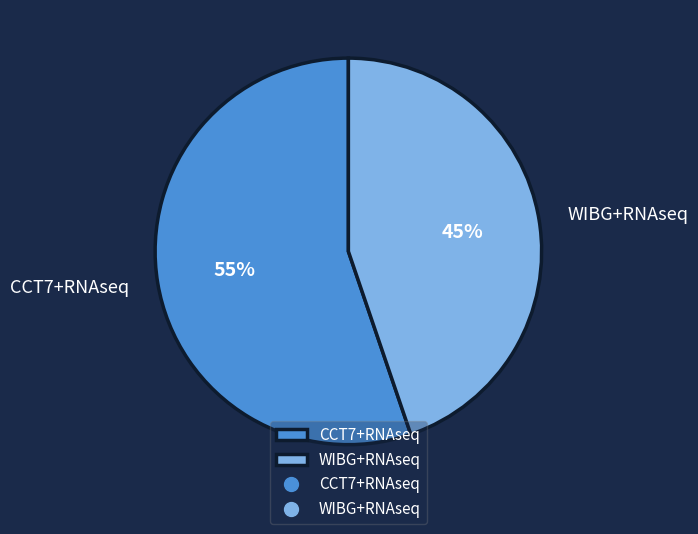

Do WIBG+RNAseq and CCT7+RNAseq together represent more than half of the pie?

Yes